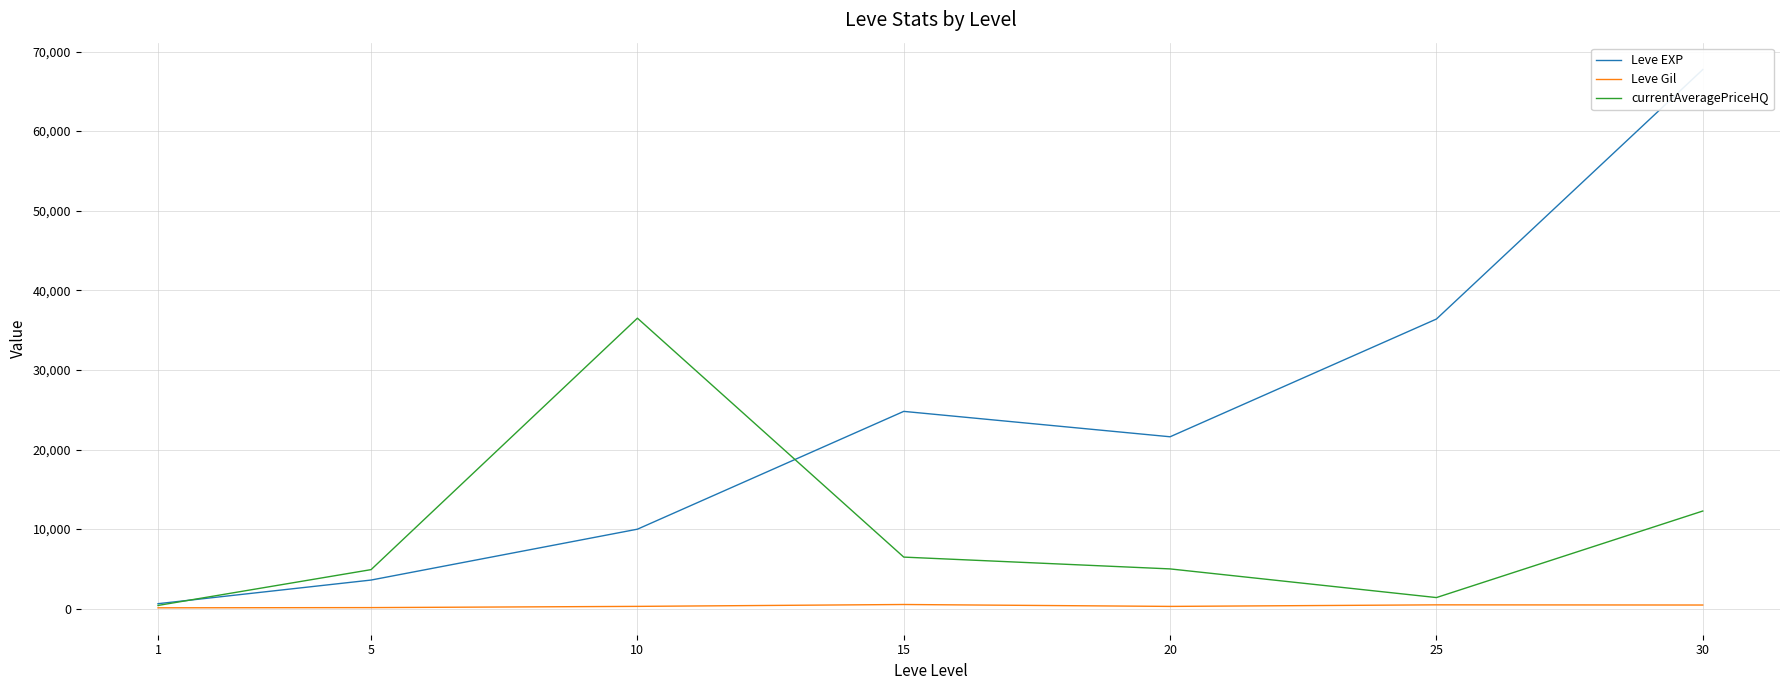

Reading right to left, transcribe all the data shown in this chart.

Leve EXP: 30=67730.0	25=36390.0	20=21600.0	15=24790.0	10=9990.0	5=3600.0	1=630.0
Leve Gil: 30=463.0	25=485.0	20=290.0	15=529.0	10=293.0	5=139.0	1=113.0
currentAveragePriceHQ: 30=12270.9	25=1400.0	20=5000.0	15=6483.3	10=36500.0	5=4910.0	1=410.2